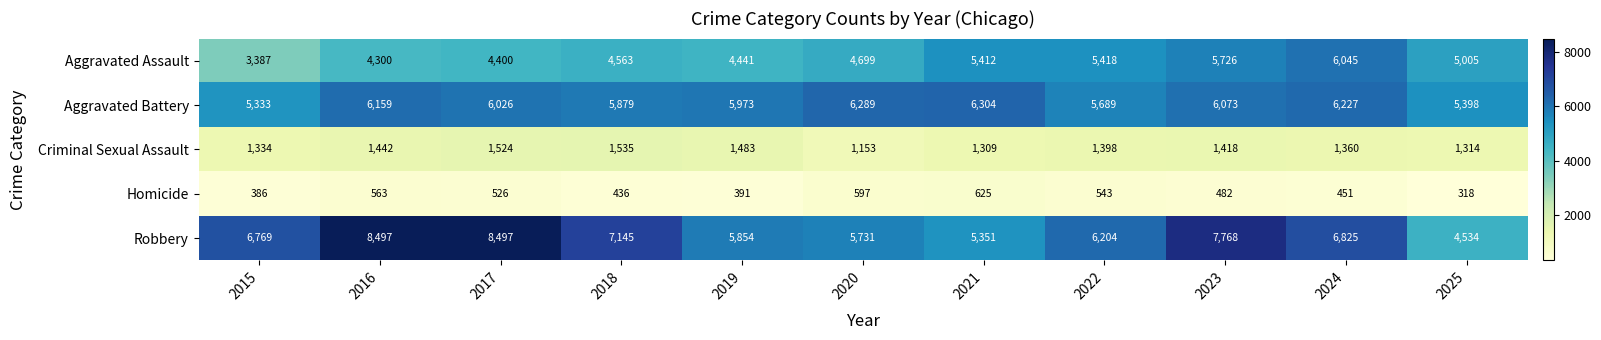

What is the difference between the maximum and minimum values in the Homicide series?

307